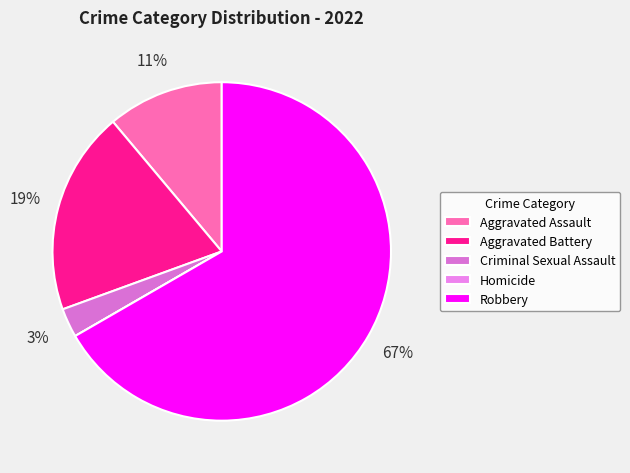

Is it true that Aggravated Assault is 5% of the pie?

False